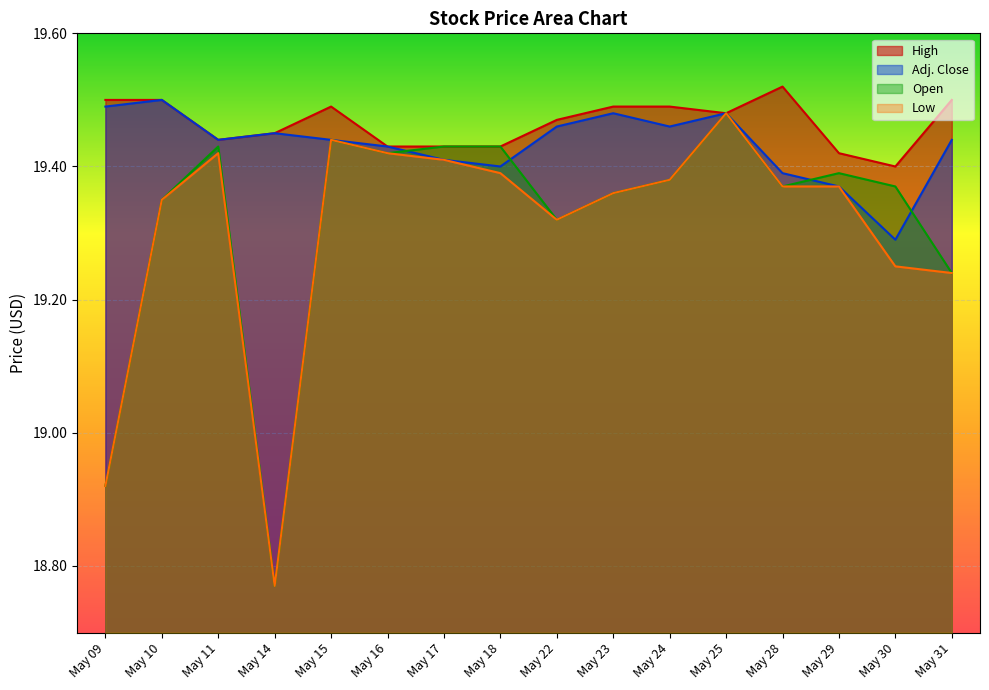

Which series has the largest range (max minus min)?

Open